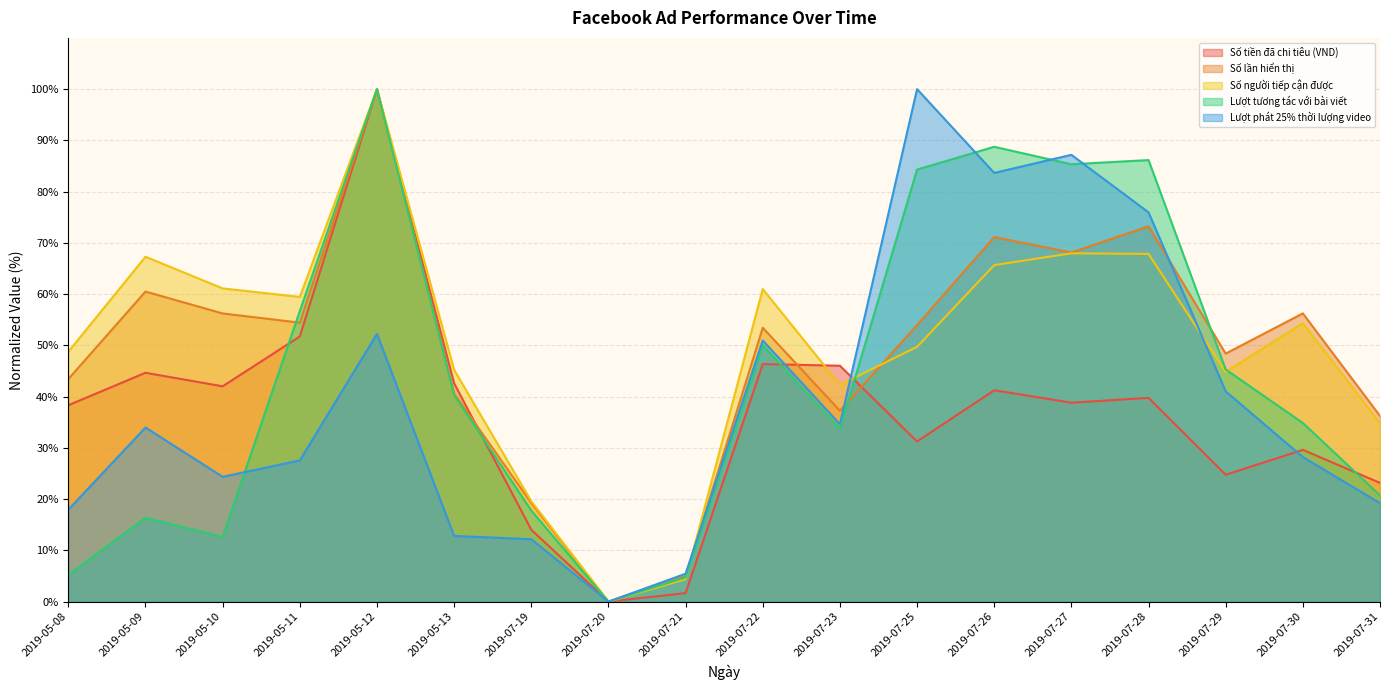

List the labels in order of Lượt tương tác với bài viết value, smallest first.

2019-07-20, 2019-07-21, 2019-05-08, 2019-05-10, 2019-05-09, 2019-07-19, 2019-07-31, 2019-07-23, 2019-07-30, 2019-05-13, 2019-07-29, 2019-07-22, 2019-05-11, 2019-07-25, 2019-07-27, 2019-07-28, 2019-07-26, 2019-05-12